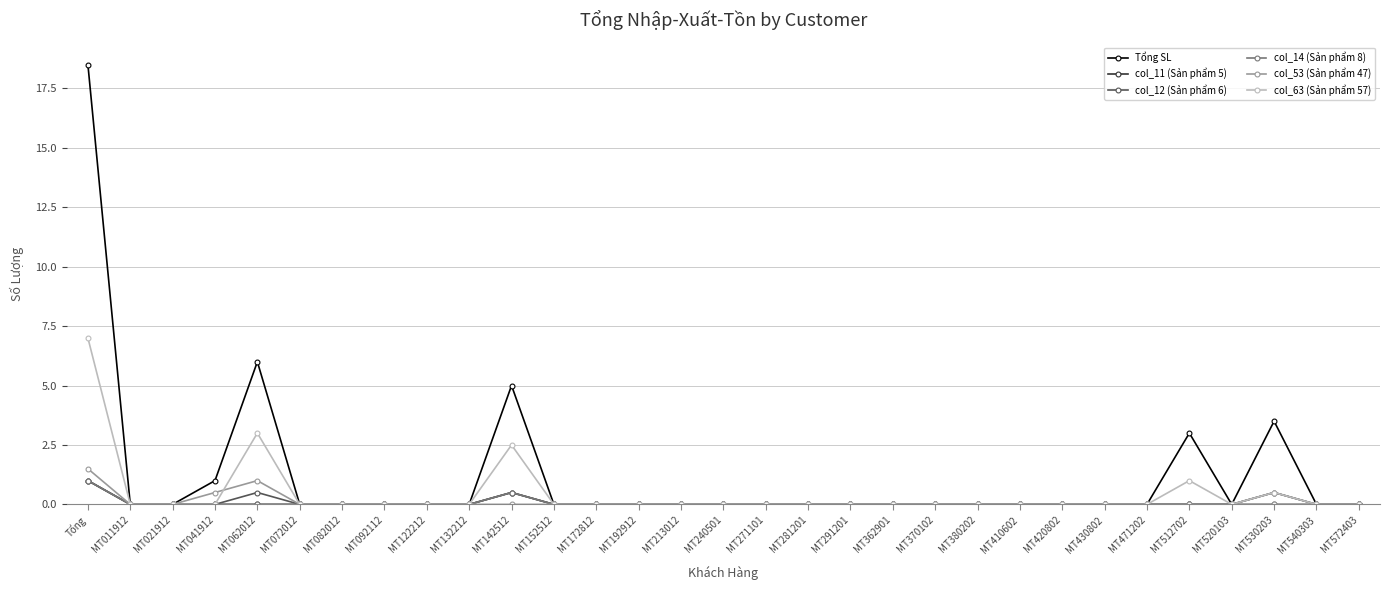

What is the maximum value for col_53 (Sản phẩm 47)?

1.5